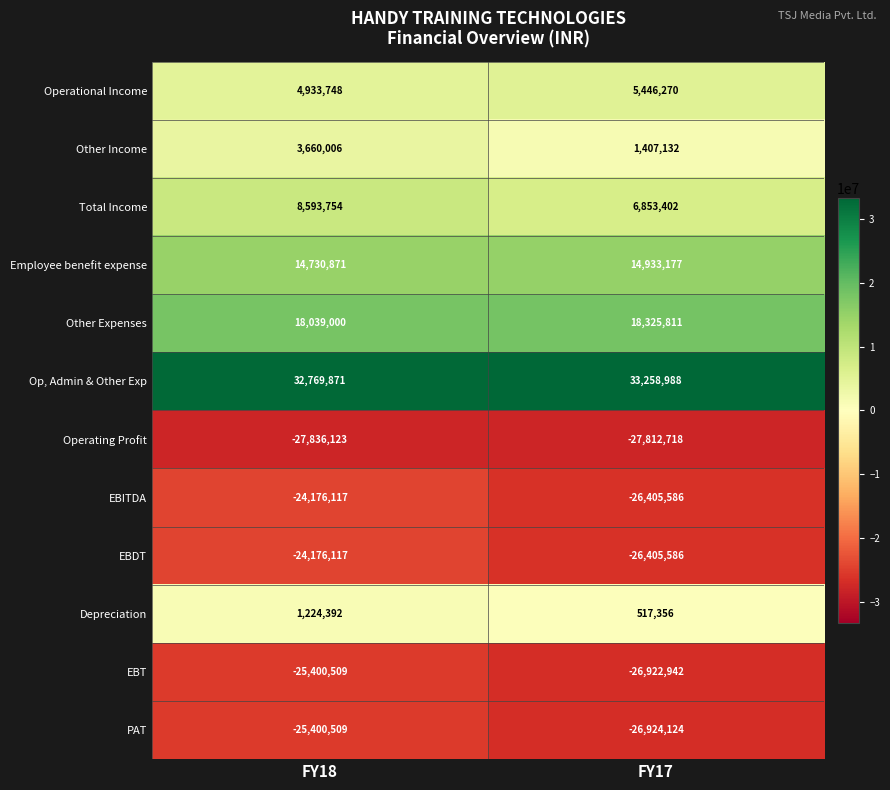

What is the sum of all Operational Income values?

10380018